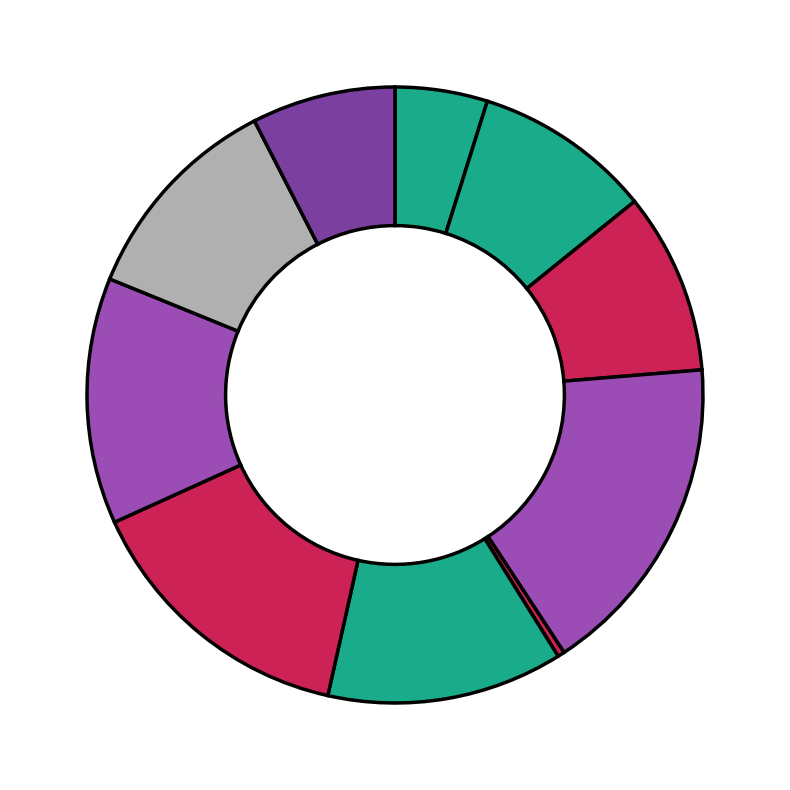

Is there any slice that represents more than half of the pie?

No